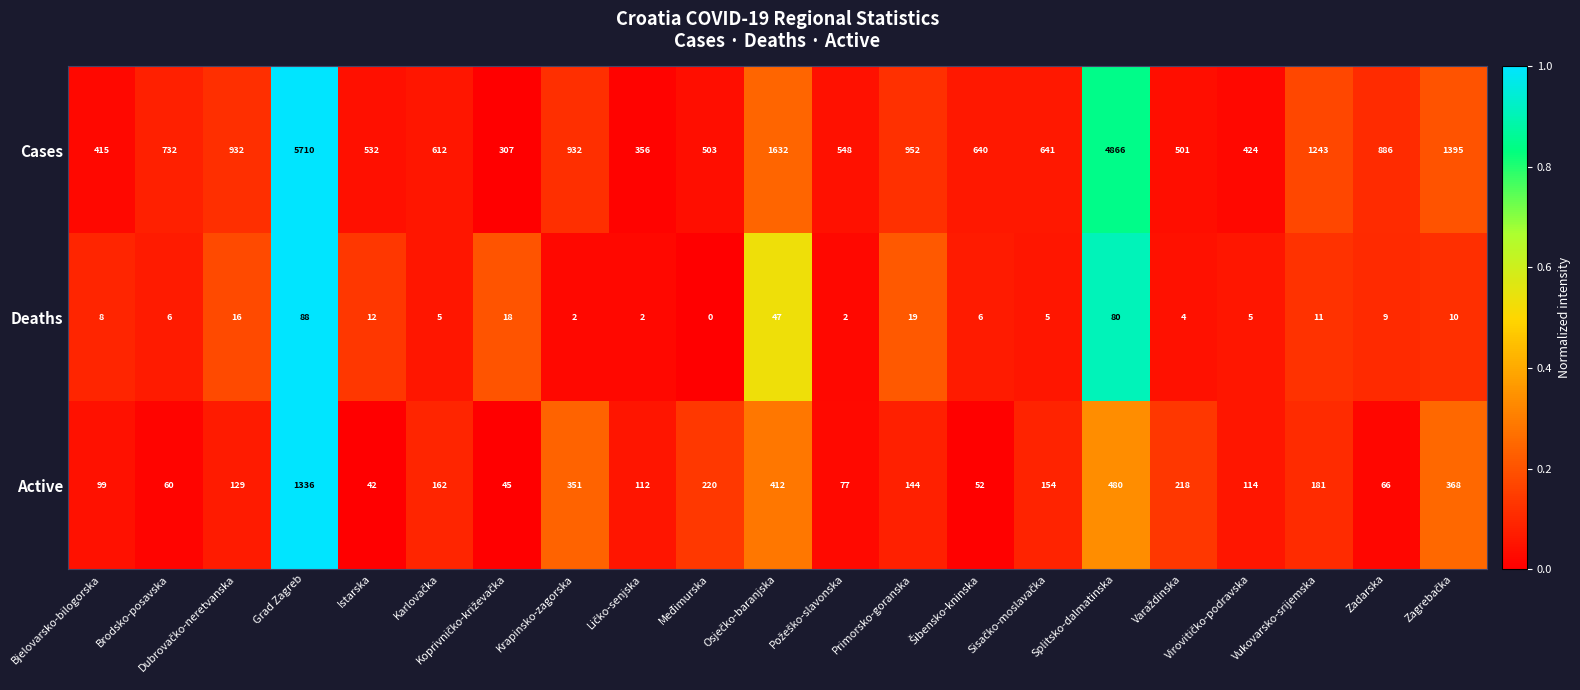

What is the difference between the highest and lowest values at Bjelovarsko-bilogorska?

407